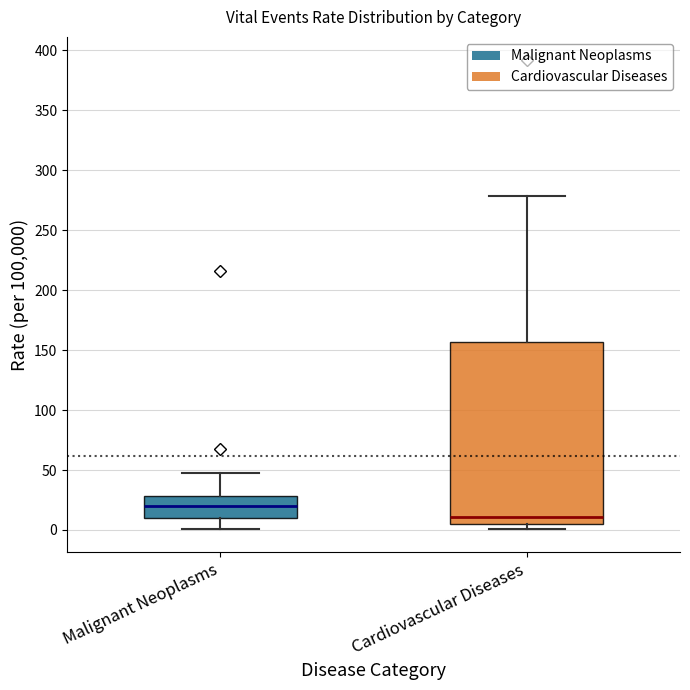

Which box's median line is the lowest?

Cardiovascular Diseases